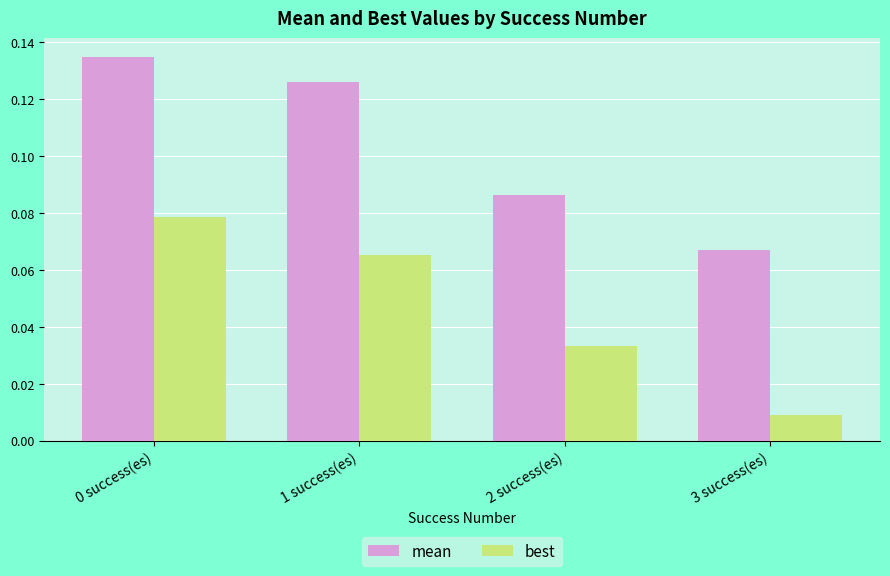

Is it true that best equals 0.0 at 0 success(es)?

False